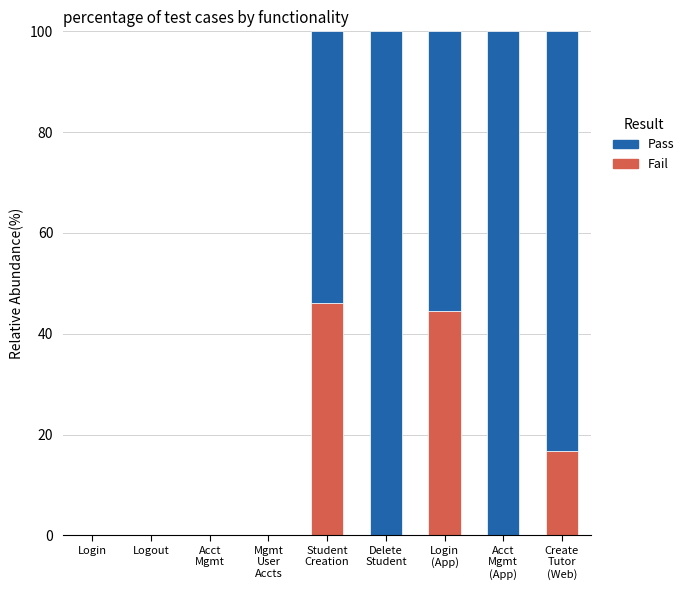

What is the maximum value for Fail?

46.2